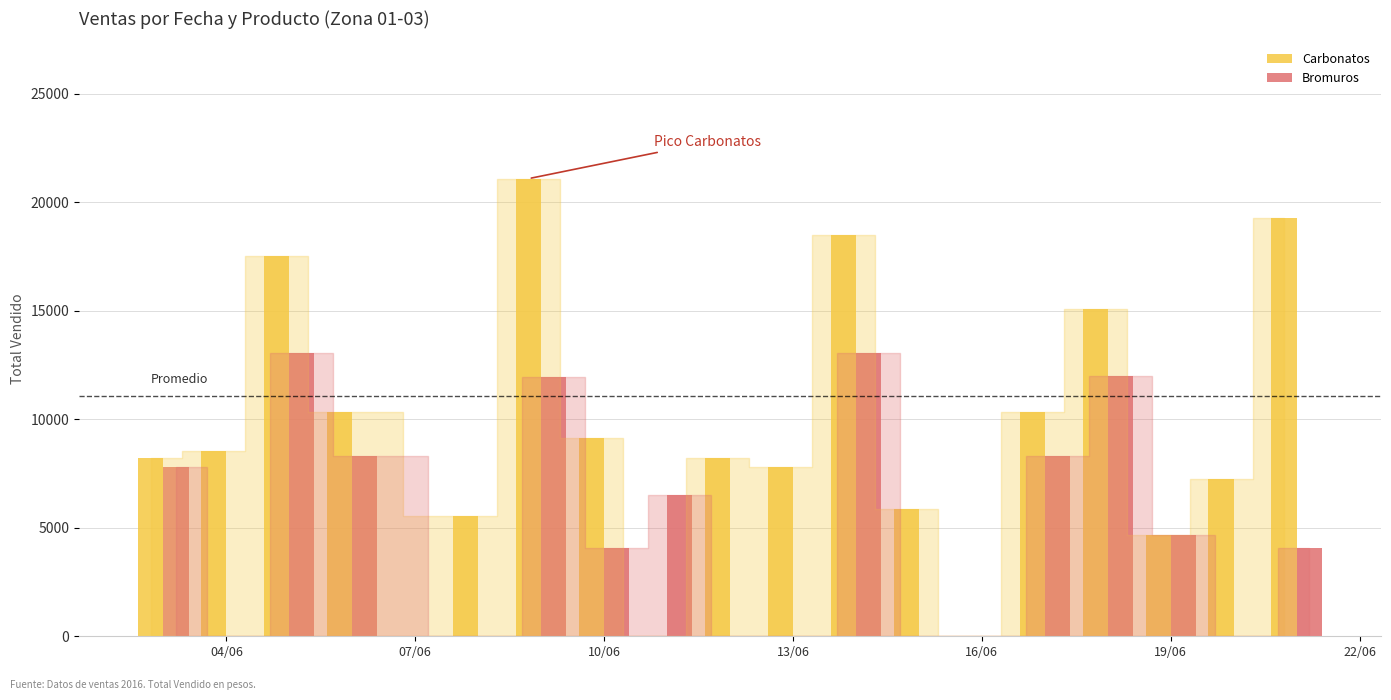

Which series has the largest total across all categories?

Carbonatos